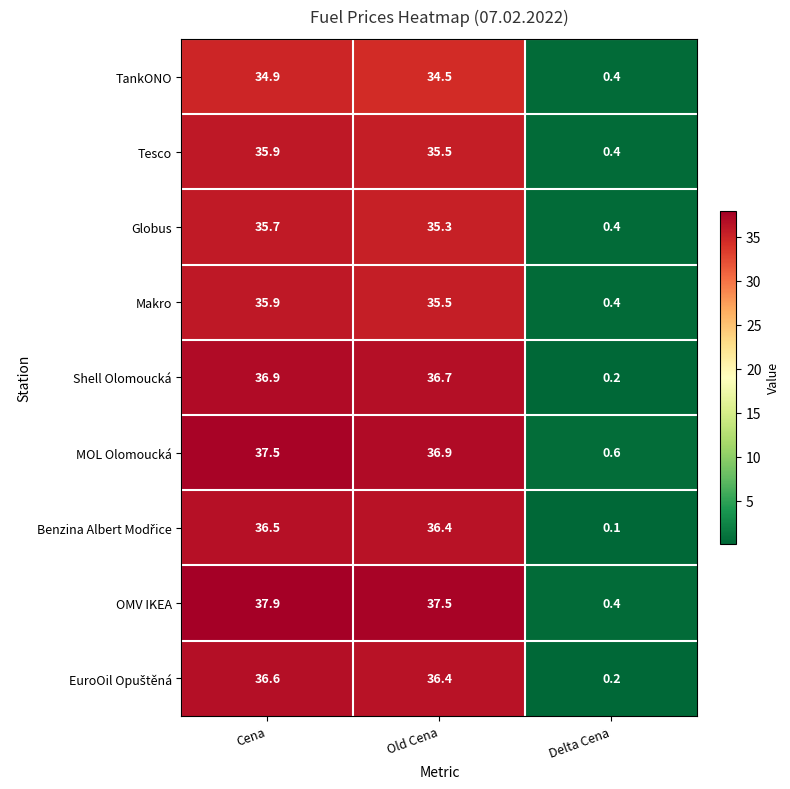

What is the sum of all Tesco values?

71.8